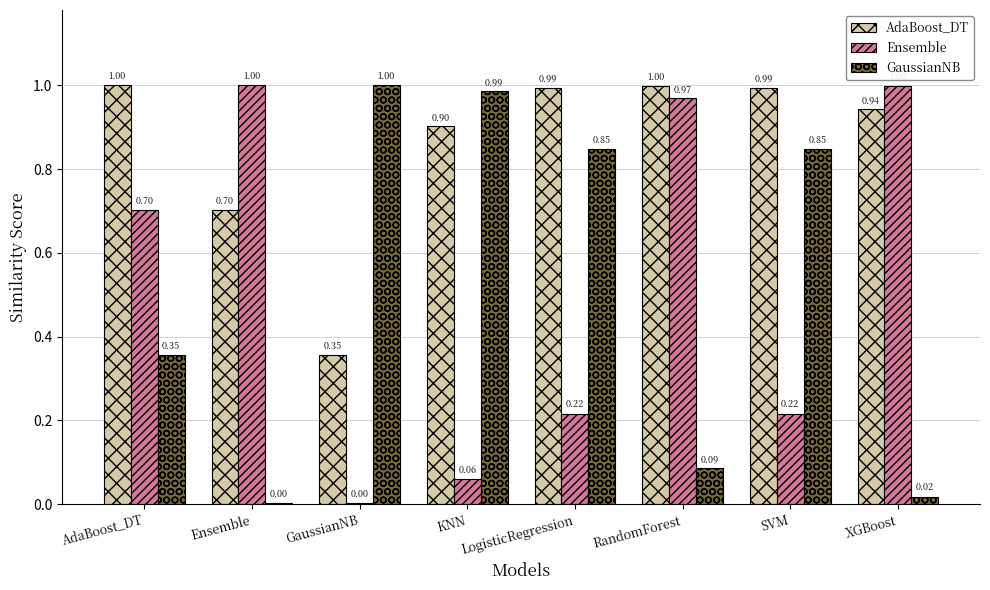

What is the difference between the AdaBoost_DT values at GaussianNB and Ensemble?

0.3